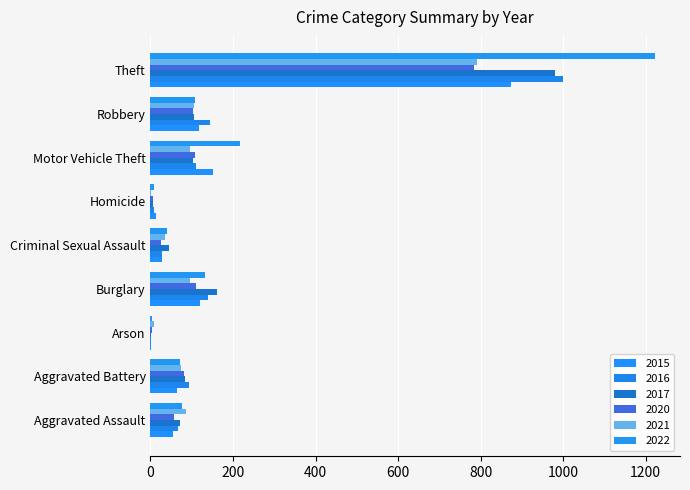

What is the sum of all 2022 values?

1878